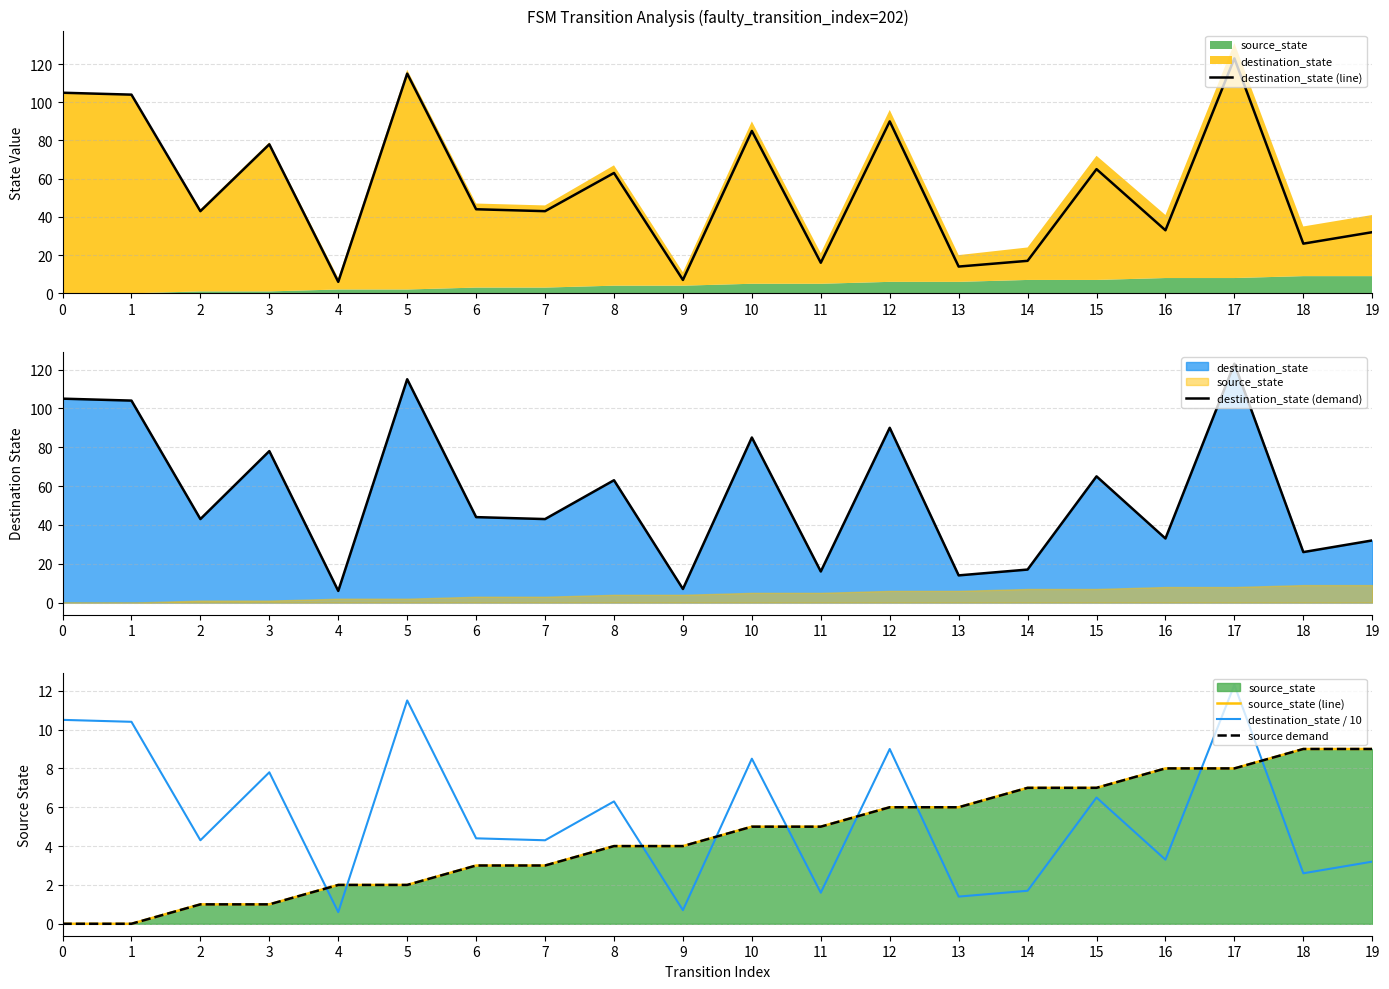

At which label does destination_state / 10 reach its minimum?

4